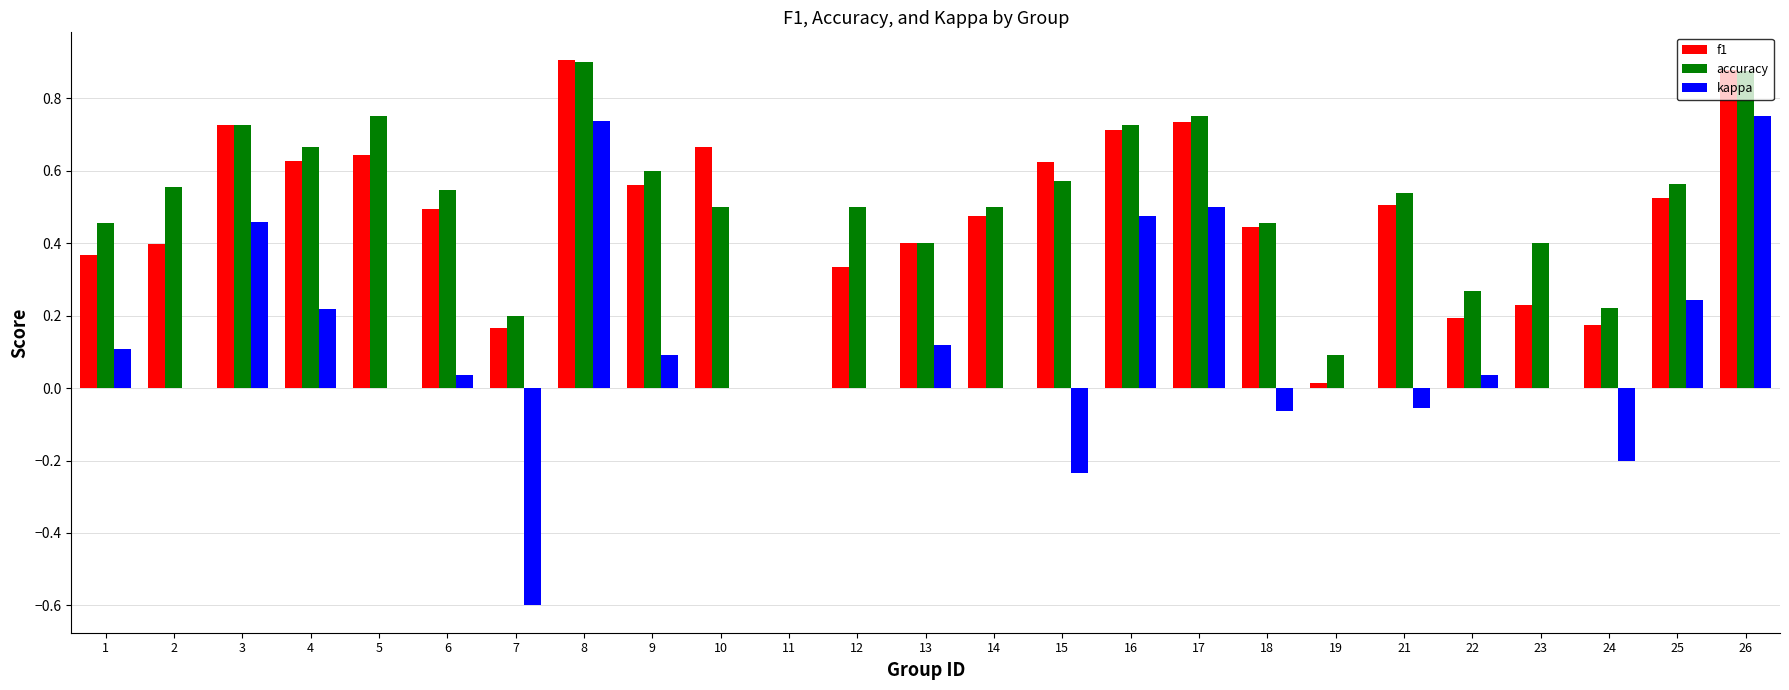

What is the sum of all kappa values?

2.6